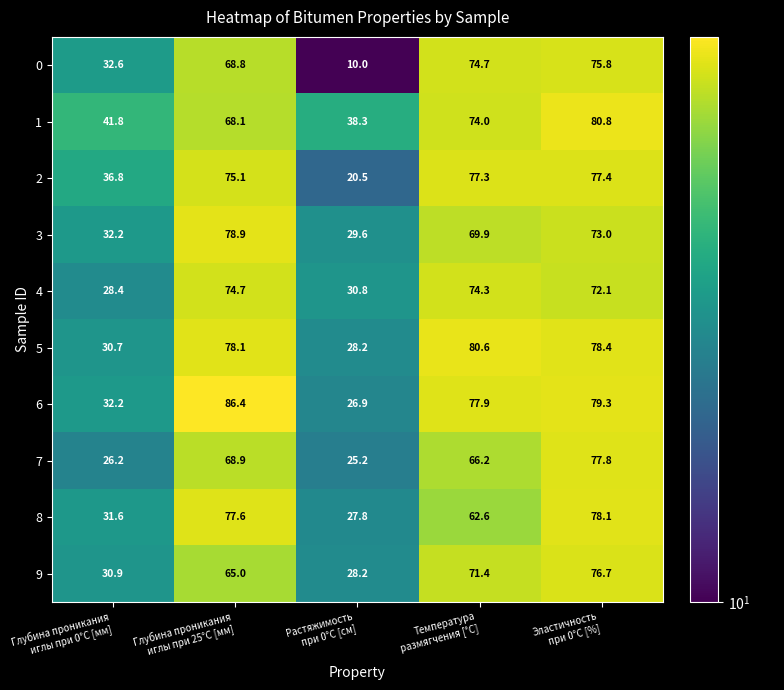

What is the difference between the highest and lowest values at Глубина проникания
иглы при 0°С [мм]?

15.6